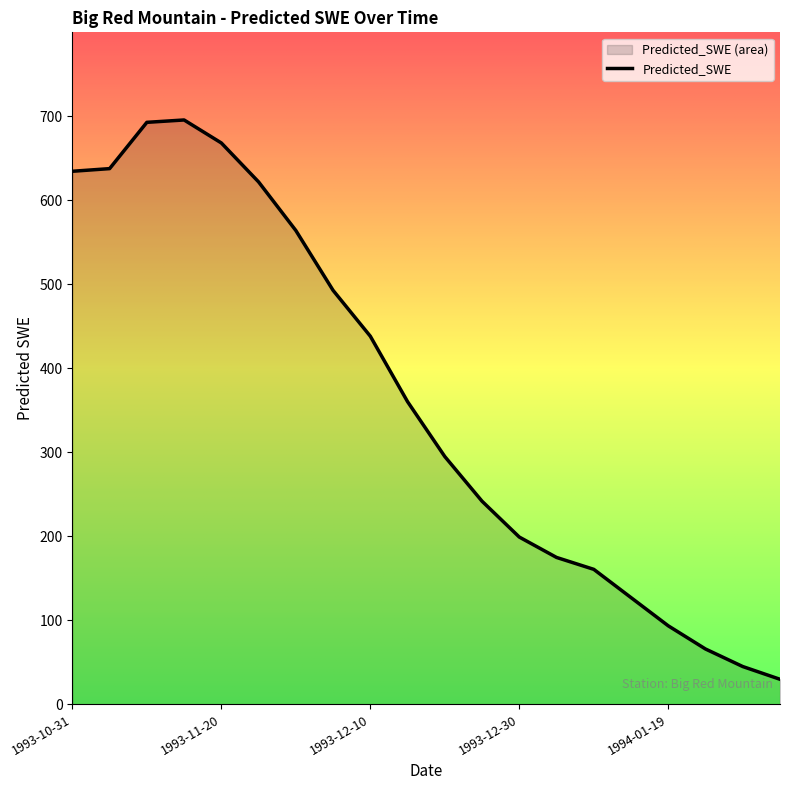

Reading left to right, transcribe all the data shown in this chart.

1993-10-31=634.3	1993-11-05=637.4	1993-11-10=692.5	1993-11-15=695.3	1993-11-20=668.0	1993-11-25=621.6	1993-11-30=563.8	1993-12-05=492.6	1993-12-10=438.0	1993-12-15=360.1	1993-12-20=294.8	1993-12-25=241.6	1993-12-30=198.9	1994-01-04=174.7	1994-01-09=160.5	1994-01-14=126.9	1994-01-19=93.3	1994-01-24=65.7	1994-01-29=44.8	1994-02-03=29.7